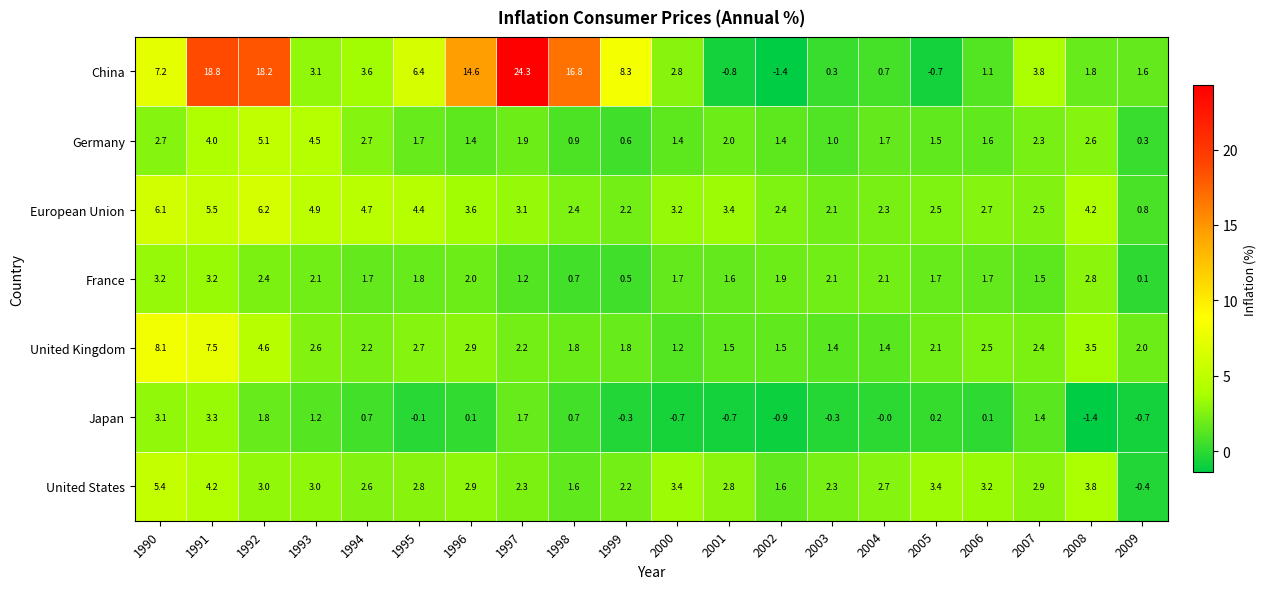

How many series are shown in this chart?

7